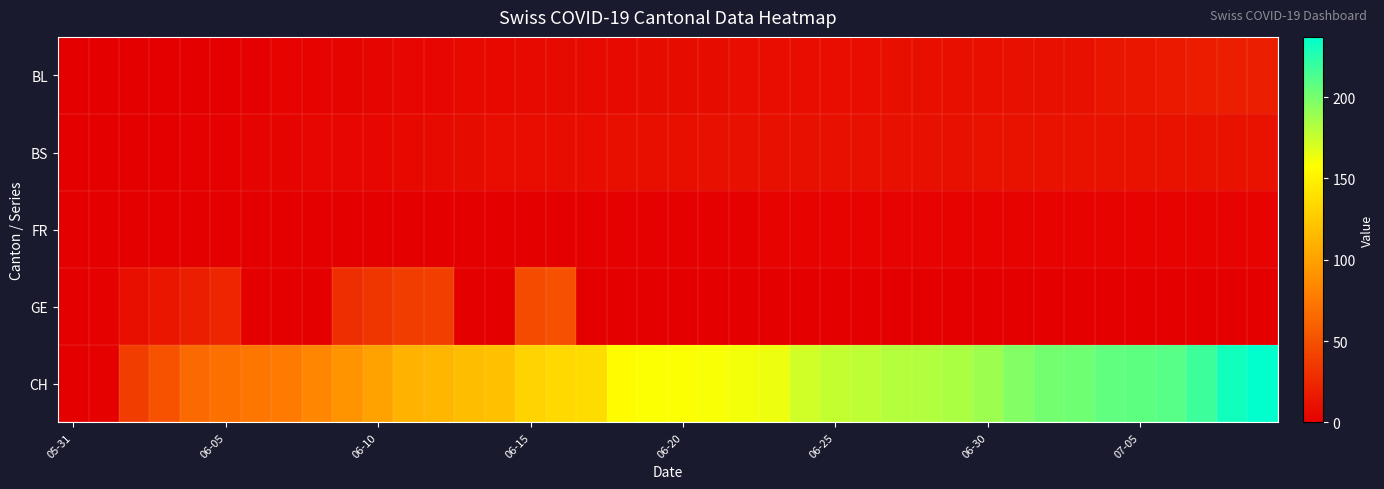

Reading right to left, transcribe all the data shown in this chart.

BL: 20	19	18	16	14	13	11	11	11	10	10	10	10	9	9	9	9	9	8	8	8	7	7	7	7	6	6	5	5	4	3	2	2	1	0	0	0	0	0	0
BS: 12	12	12	12	12	12	12	12	12	12	11	11	11	11	11	11	11	11	11	10	10	10	9	9	9	9	8	7	6	5	5	5	3	3	1	1	0	0	0	0
FR: 2	2	2	2	2	2	2	2	2	2	2	2	2	2	2	2	2	1	1	1	1	1	1	0	0	0	0	0	0	0	0	0	0	0	0	0	0	0	0	0
GE: 0	0	0	0	0	0	0	0	0	0	0	0	0	0	0	0	0	0	0	0	0	0	0	50	47	0	0	39	38	34	29	0	0	0	24	20	14	10	1	0
CH: 237	231	218	210	208	207	202	201	197	188	184	182	181	178	176	173	163	162	160	159	159	156	137	135	131	119	117	113	111	100	91	84	76	74	70	66	51	38	1	0